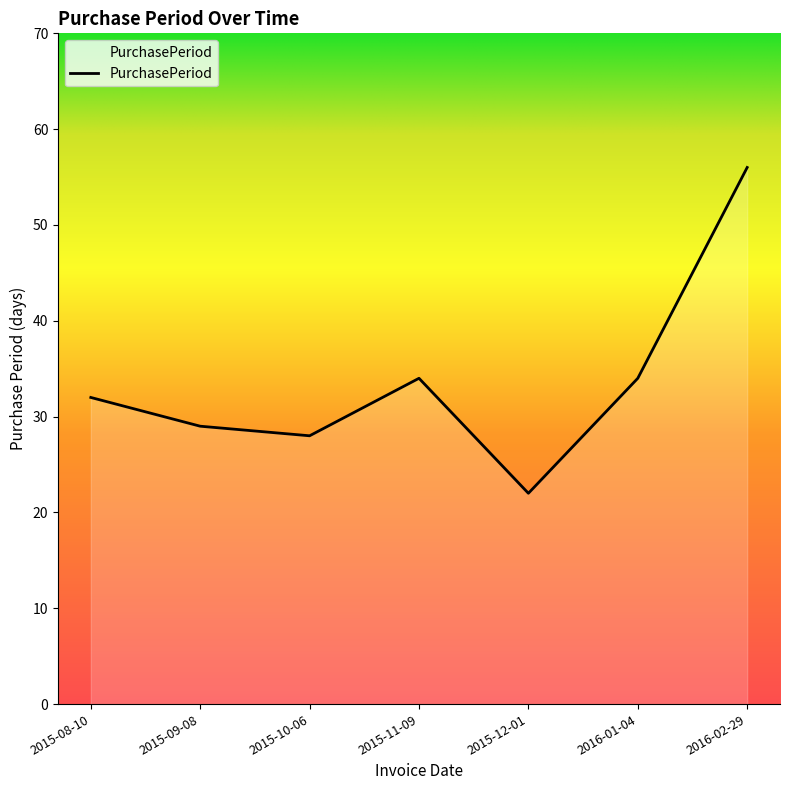

What is the sum of all values?

235